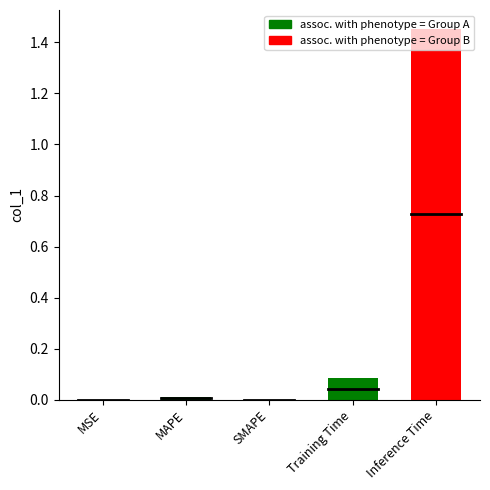

At which category does the chart reach its minimum across all series?

SMAPE